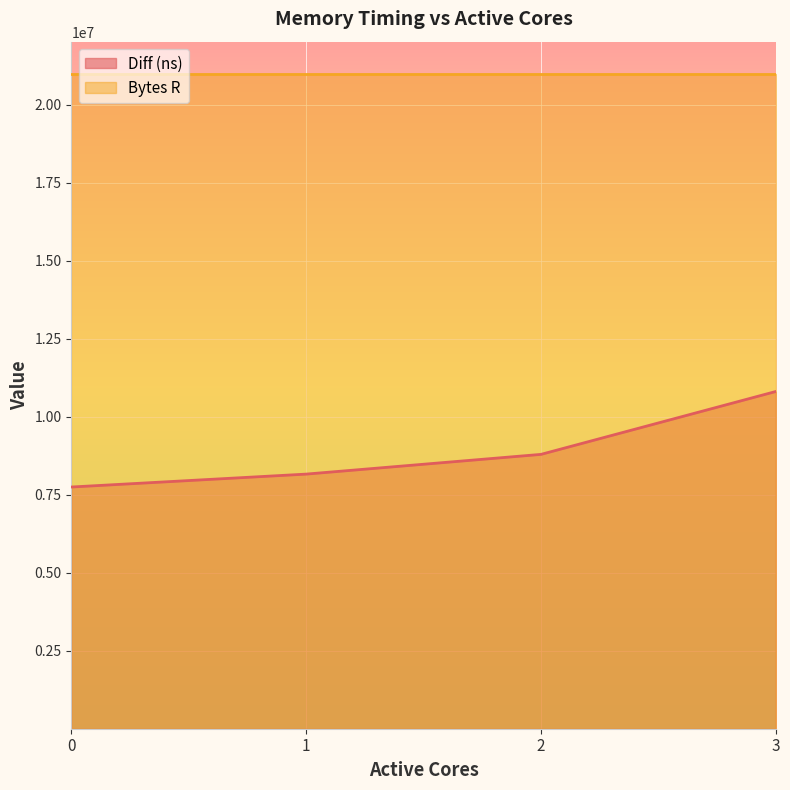

Read the Diff (ns) value at 1, to the nearest 50.

8160500